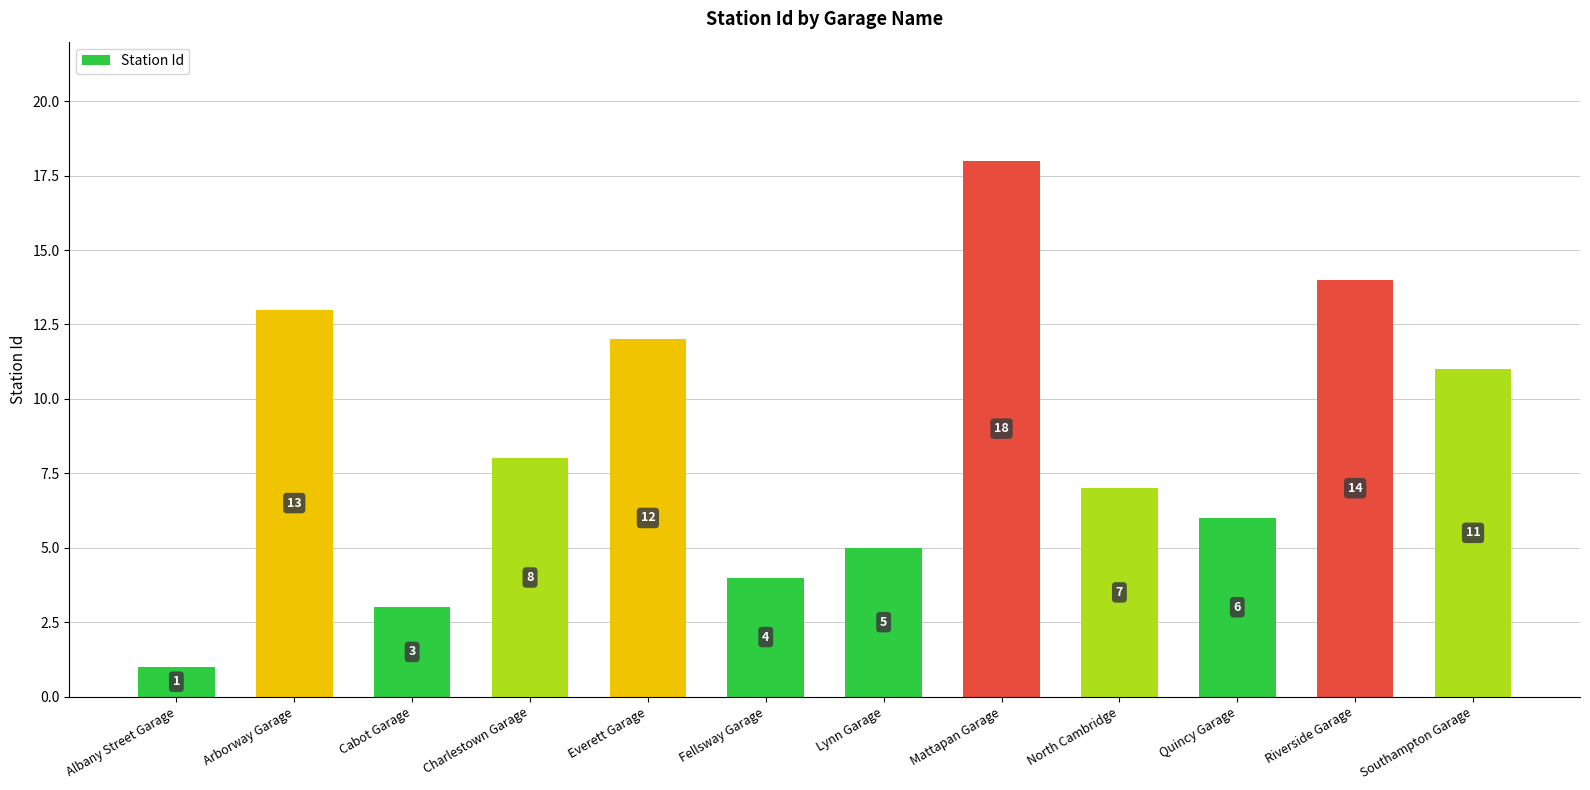

What is the smallest value displayed?

1